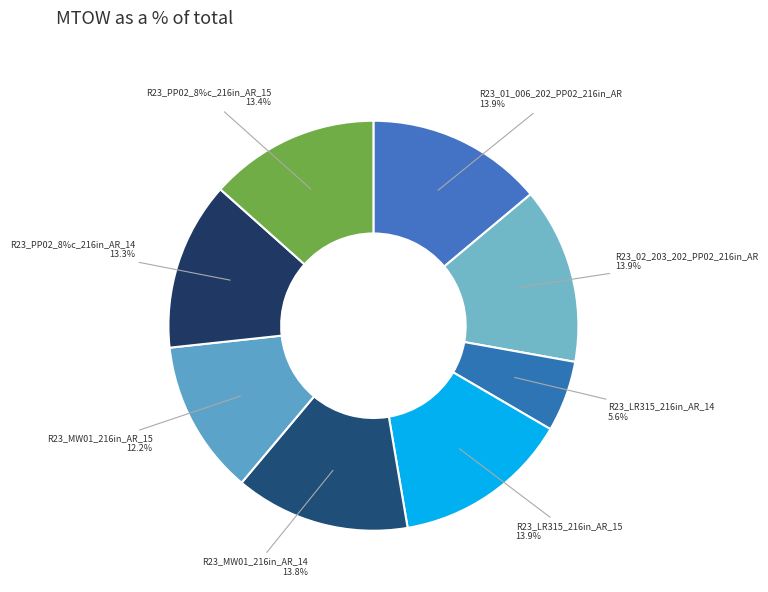

Between R23_PP02_8%c_216in_AR_15 and R23_MW01_216in_AR_14, which is larger?

R23_MW01_216in_AR_14